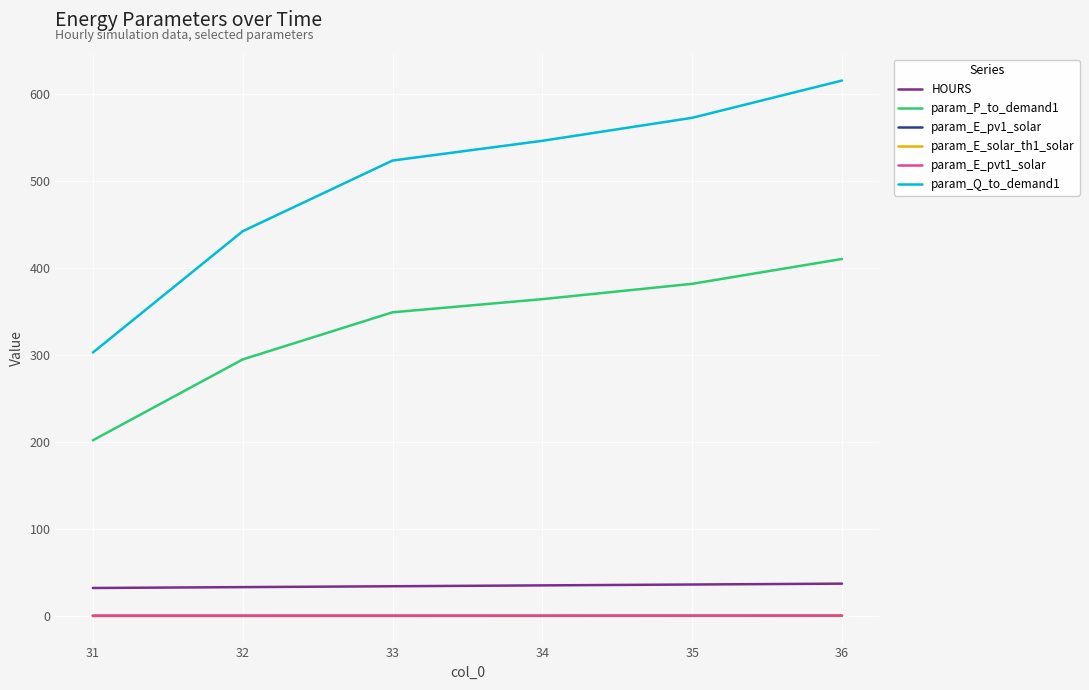

What value does the HOURS series have at 31?

32.0